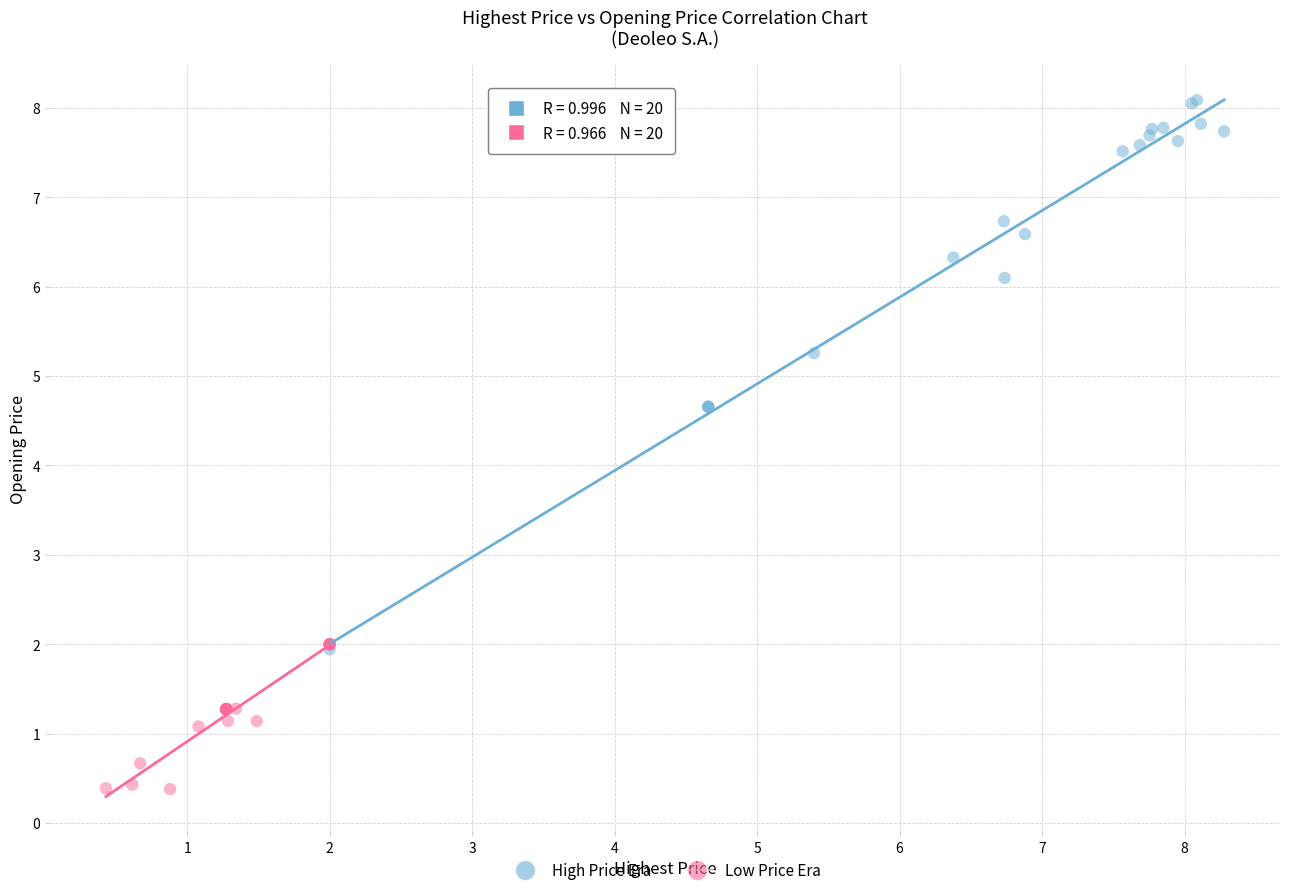

Which series contains the lowest Y value?

Low Price Era